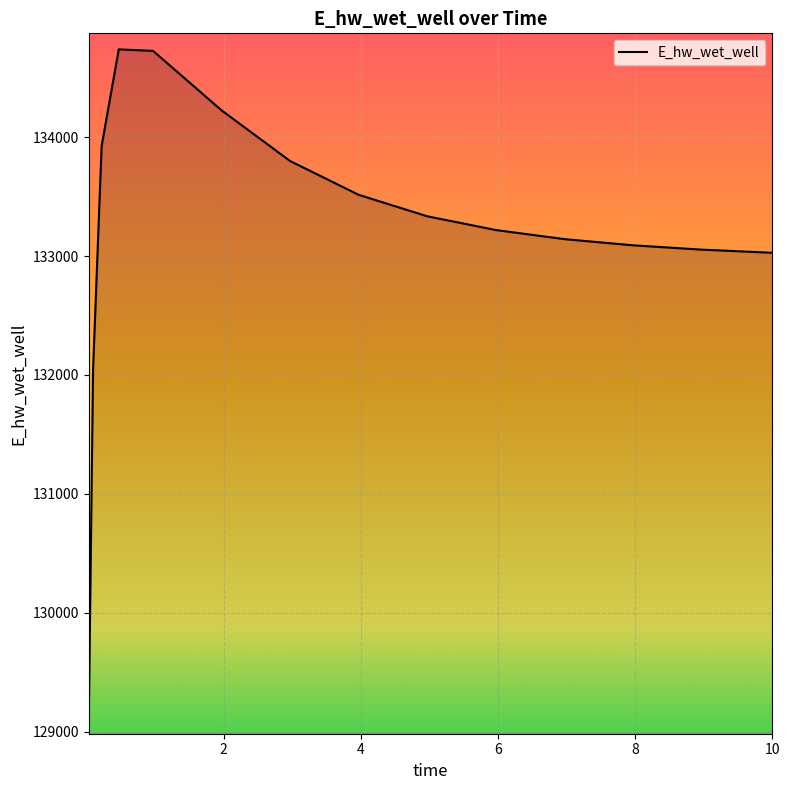

What is the difference between the maximum and minimum values?

5626.7